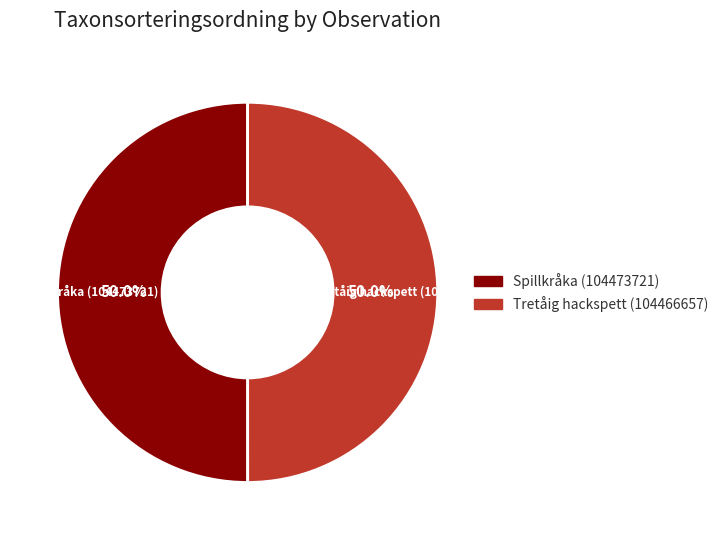

Combined, what portion of the pie is Spillkråka (104473721) and Tretåig hackspett (104466657)?

100.0%